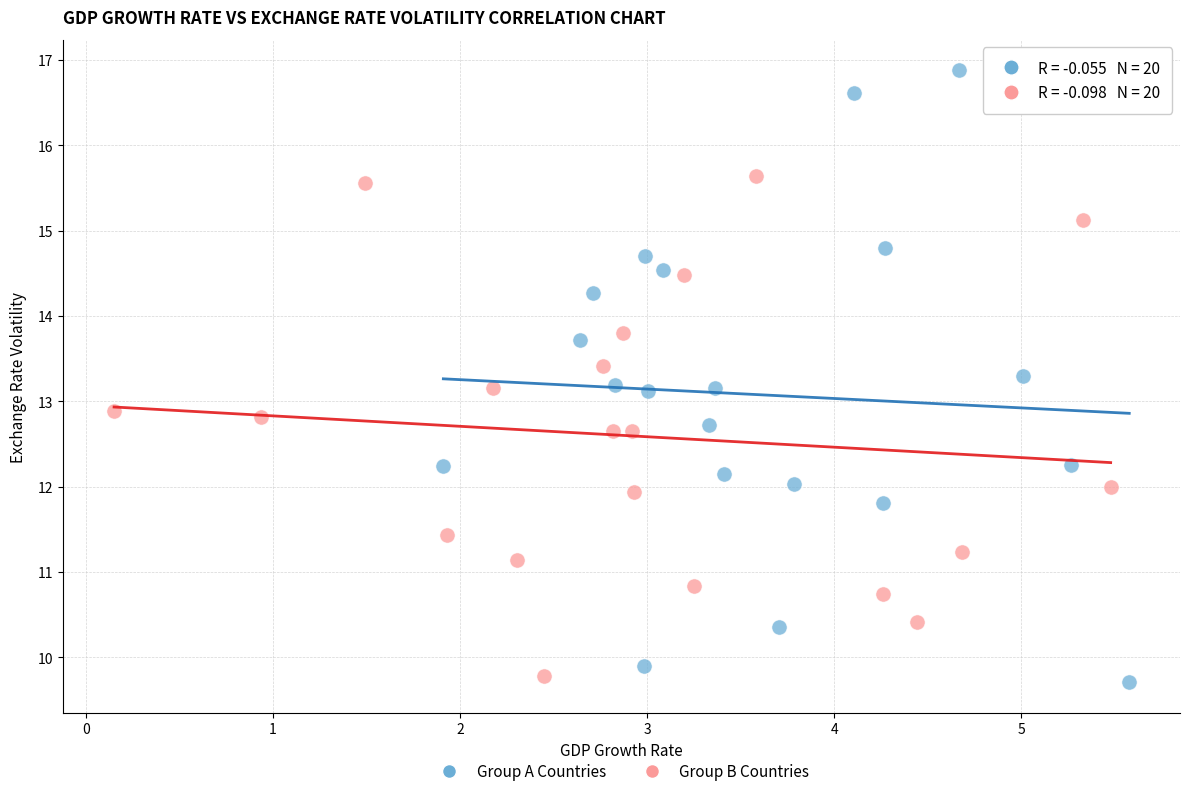

Which series contains the highest Y value?

Group A Countries